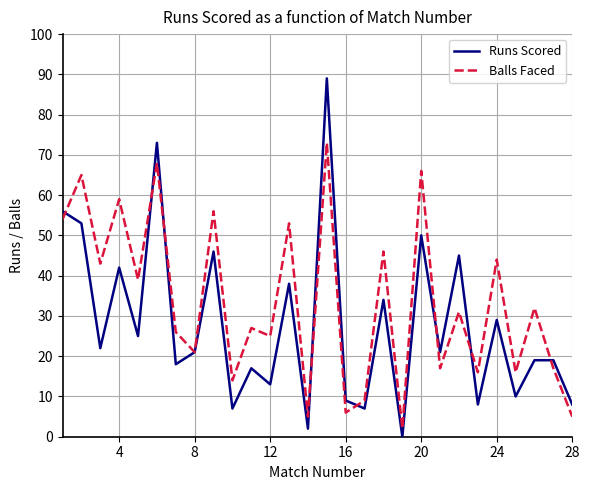

Does the chart have visible grid lines?

Yes